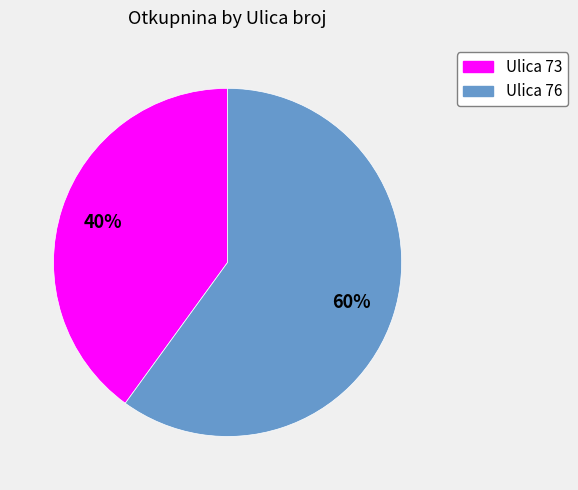

To the nearest percent, what is the difference between the largest and smallest slice percentages?

20%